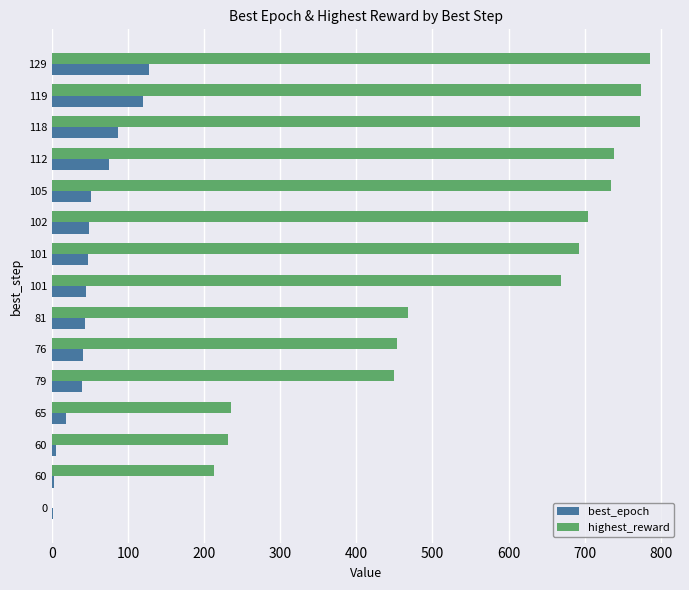

What are all the series names shown in the legend?

best_epoch, highest_reward